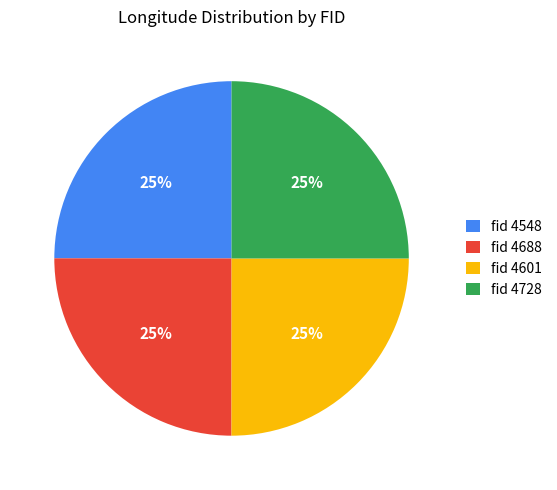

To the nearest percent, what is the combined percentage of fid 4601 and fid 4548?

50%